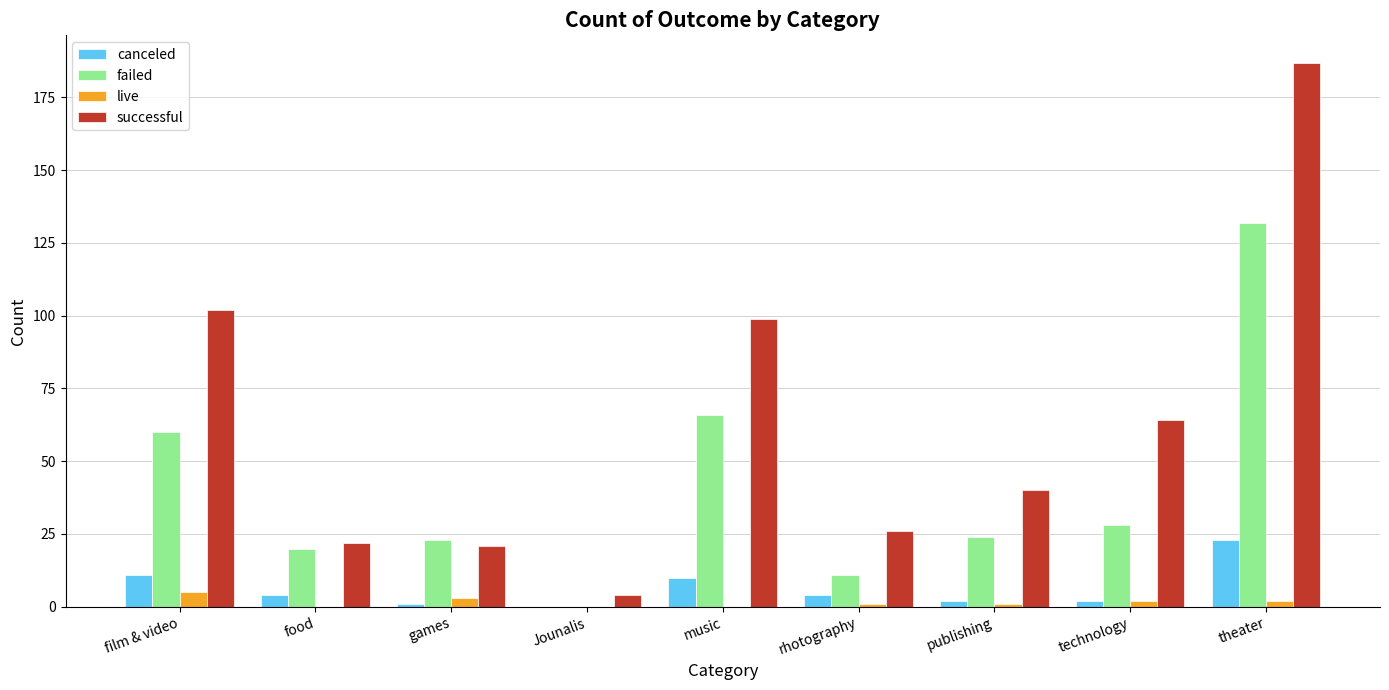

Reading left to right, extract all data points from this chart.

canceled: film & video=11	food=4	games=1	Jounalis=0	music=10	rhotography=4	publishing=2	technology=2	theater=23
failed: film & video=60	food=20	games=23	Jounalis=0	music=66	rhotography=11	publishing=24	technology=28	theater=132
live: film & video=5	food=0	games=3	Jounalis=0	music=0	rhotography=1	publishing=1	technology=2	theater=2
successful: film & video=102	food=22	games=21	Jounalis=4	music=99	rhotography=26	publishing=40	technology=64	theater=187